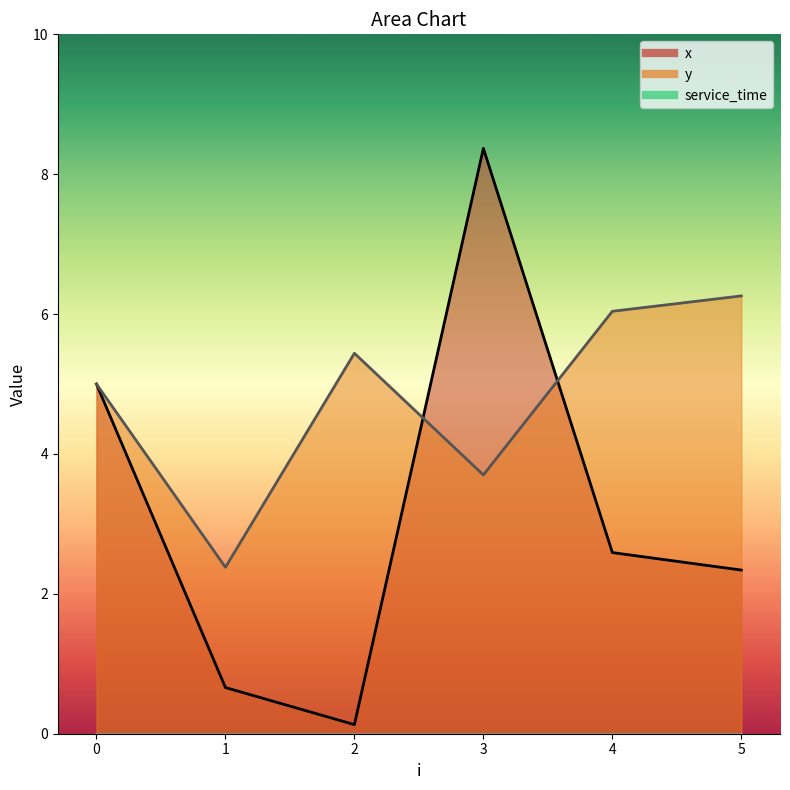

At 3, list the series in order from largest to smallest.

x, y